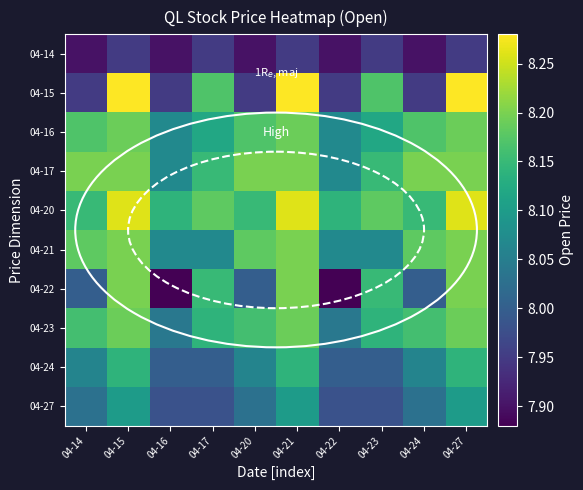

What is the minimum value shown in the chart?

7.9